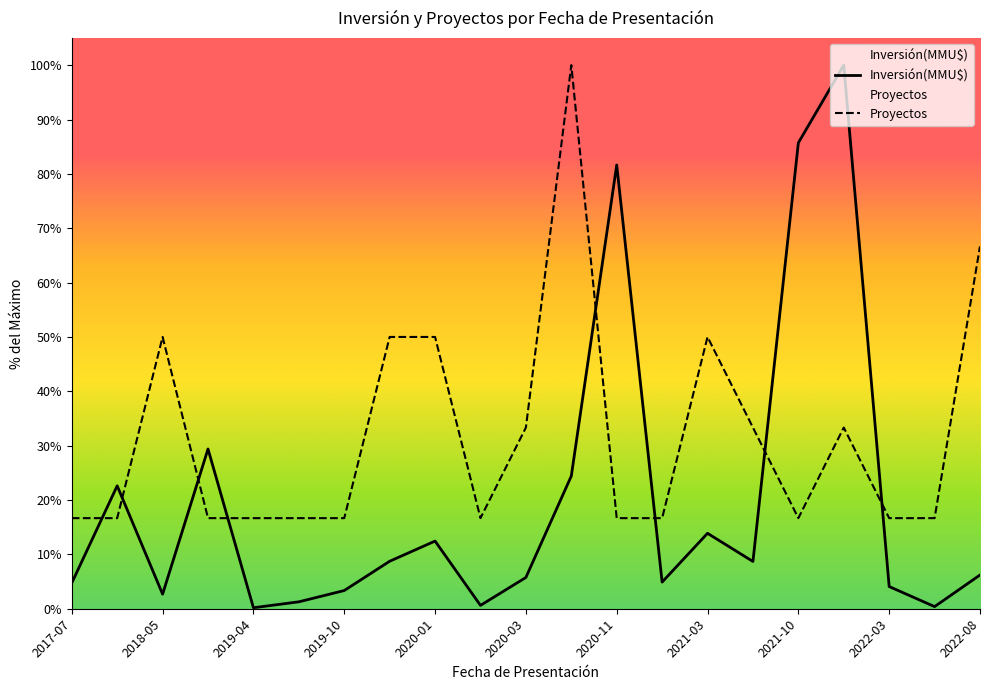

Reading left to right, list all the values displayed in this chart.

Inversión(MMU$): 4.7	22.6	2.7	29.4	0.2	1.3	3.3	8.7	12.4	0.6	5.8	24.4	81.6	4.9	13.9	8.7	85.7	100.0	4.1	0.4	6.2
Proyectos: 16.7	16.7	50.0	16.7	16.7	16.7	16.7	50.0	50.0	16.7	33.3	100.0	16.7	16.7	50.0	33.3	16.7	33.3	16.7	16.7	66.7